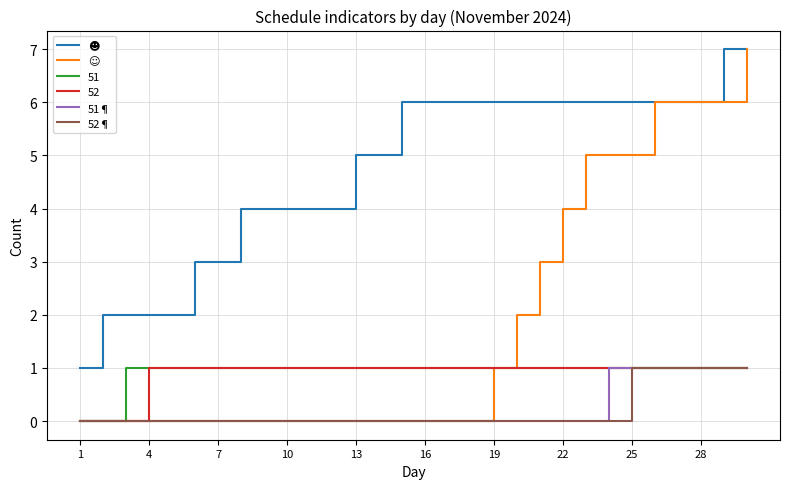

What is the greatest value displayed?

7